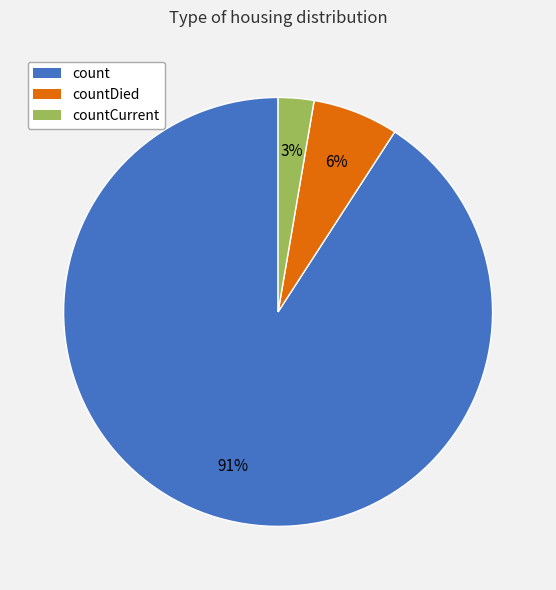

Which slice is the smallest?

countCurrent